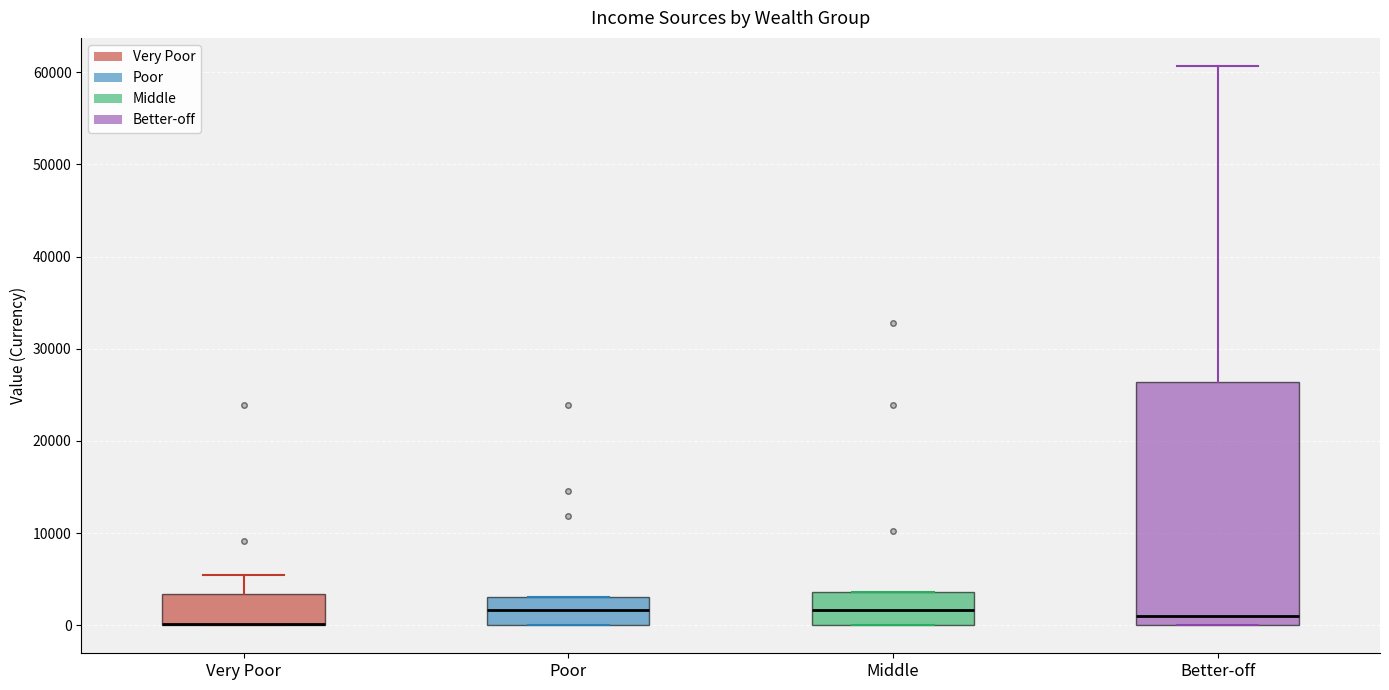

Where is the lower edge of the box for Middle on the y-axis? The values are not printed on the chart, so give them approximately, as read against the axis.

0